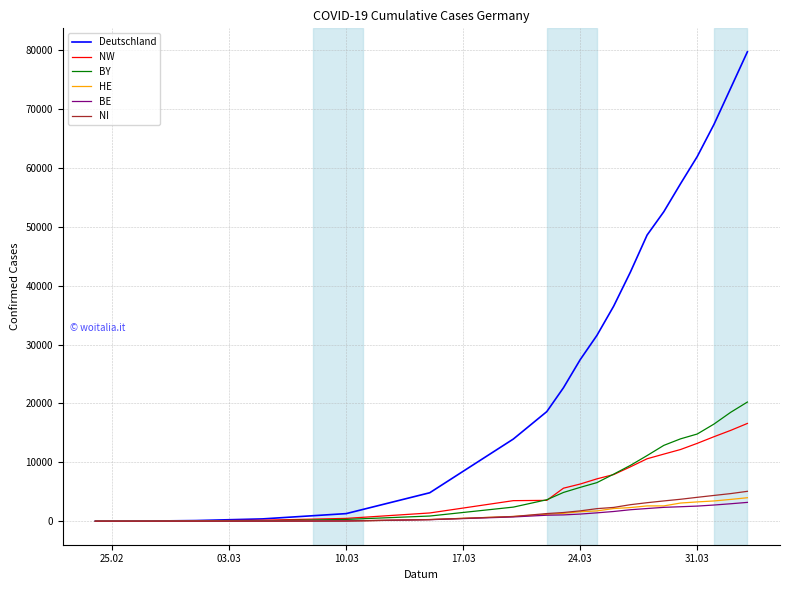

Which series has the widest spread of values?

Deutschland